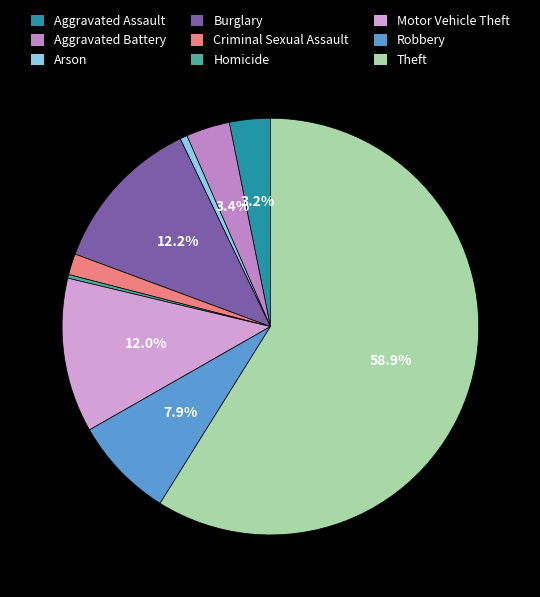

Rank the categories by value from highest to lowest.

Theft, Burglary, Motor Vehicle Theft, Robbery, Aggravated Battery, Aggravated Assault, Criminal Sexual Assault, Arson, Homicide